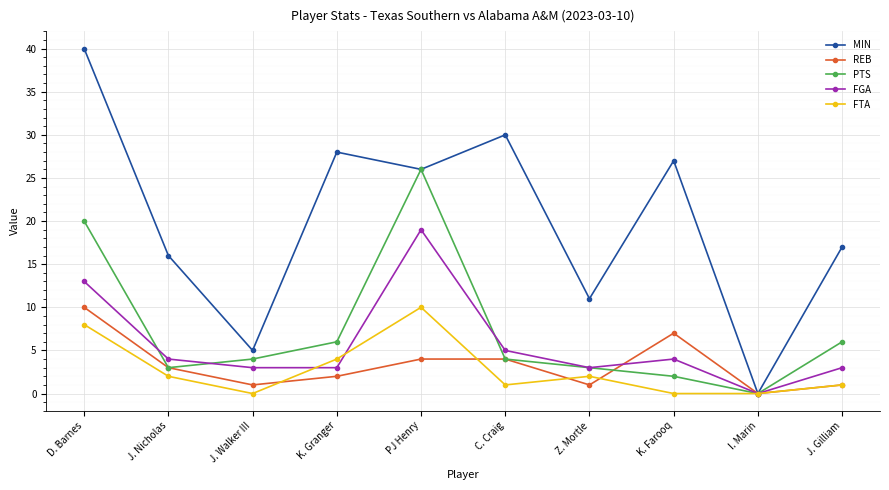

What is the average value of the PTS series?

7